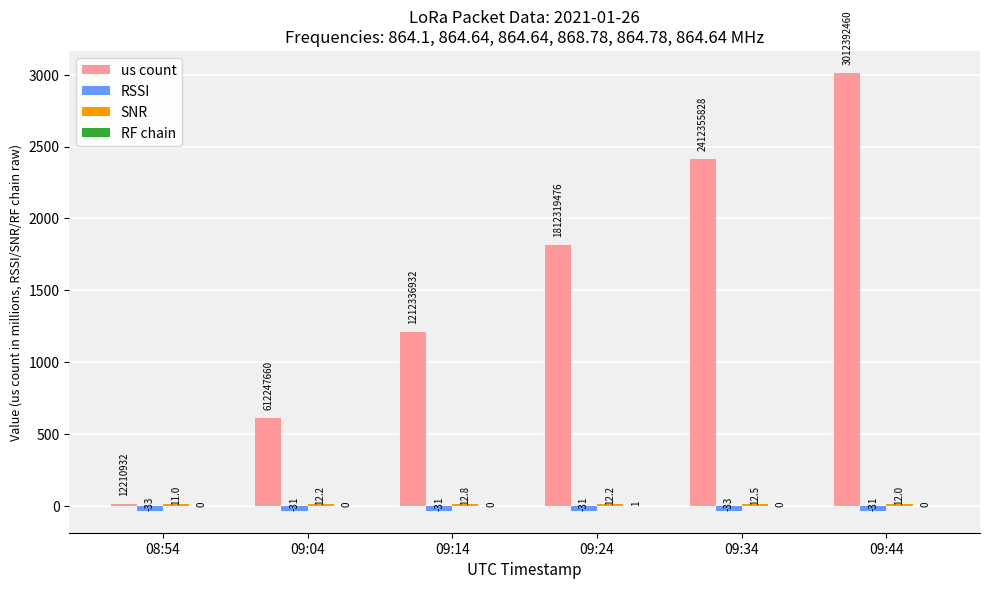

Which series has the largest total across all categories?

us count